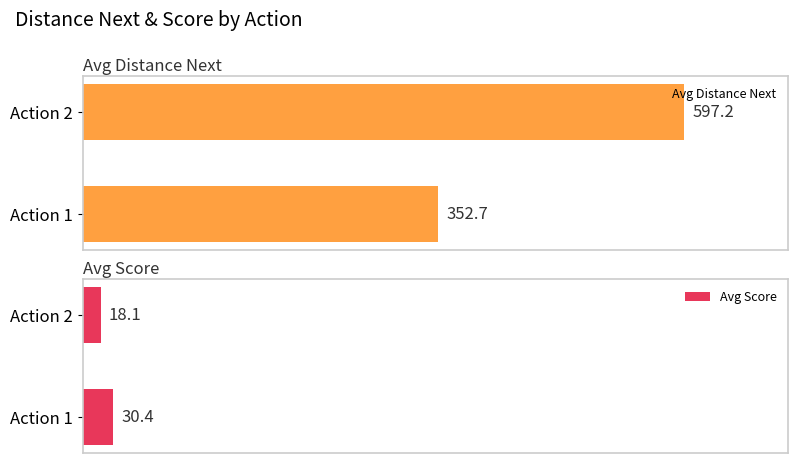

At which label is Avg Distance Next closest to 474?

Action 1